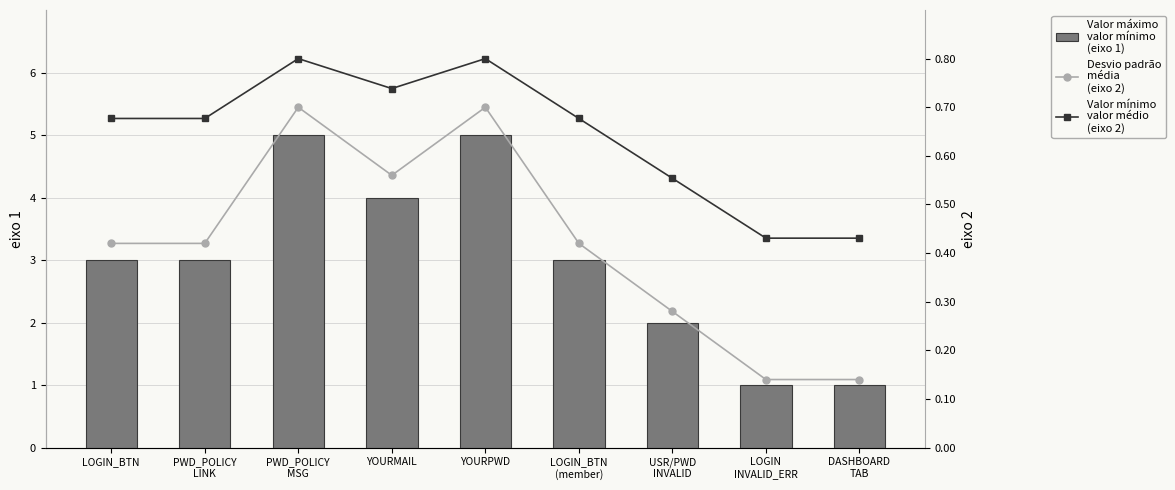

What is the sum of all Valor máximo
valor mínimo
(eixo 1) values?

27.0